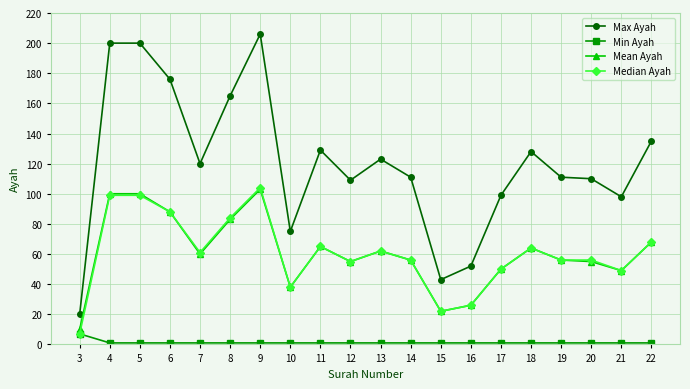

What is the value of the Min Ayah point at the 15th from the left?

1